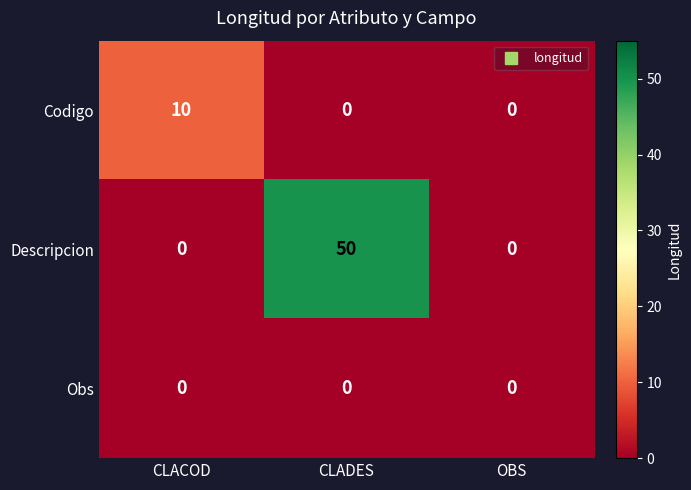

How many categories are shown in the chart?

3